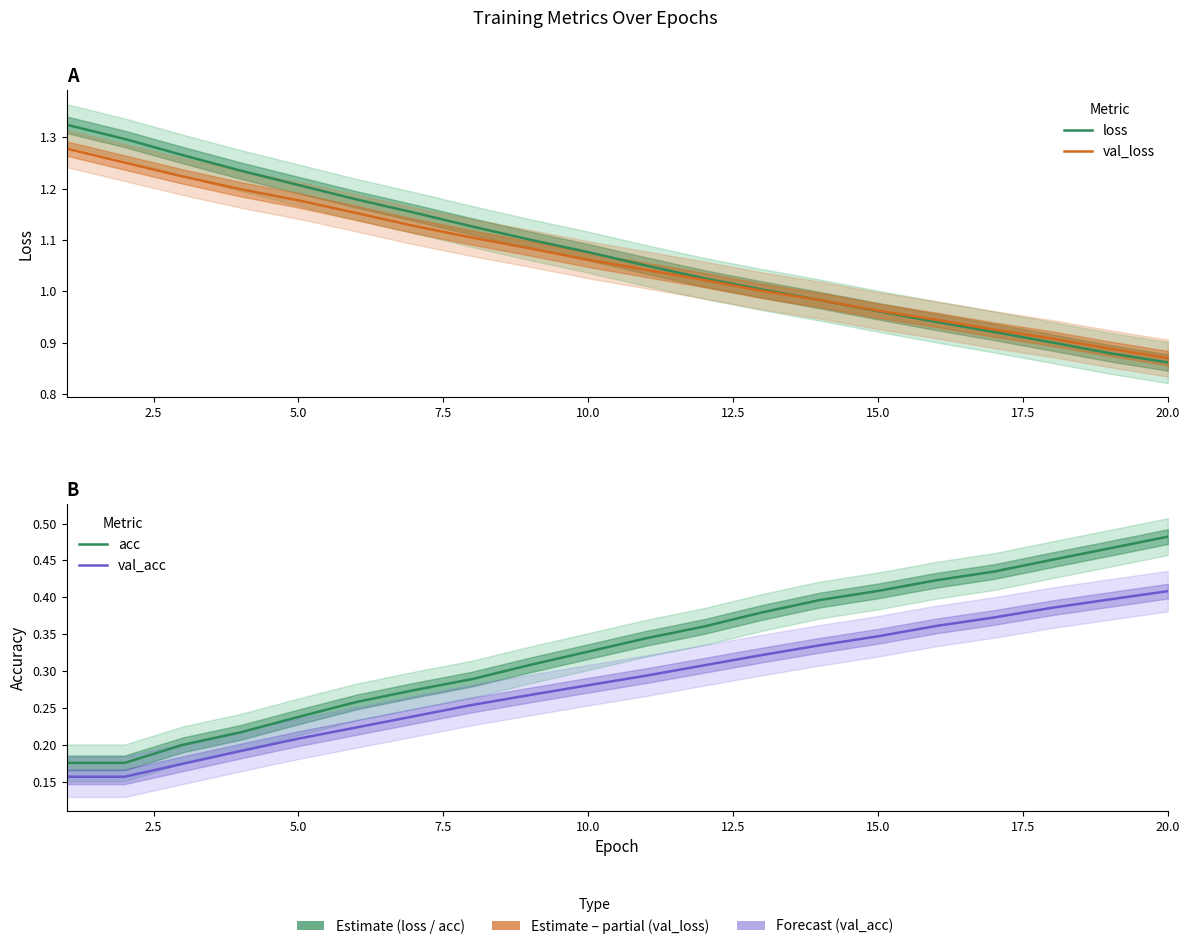

Which has a higher value, 2.5 or 9?

2.5